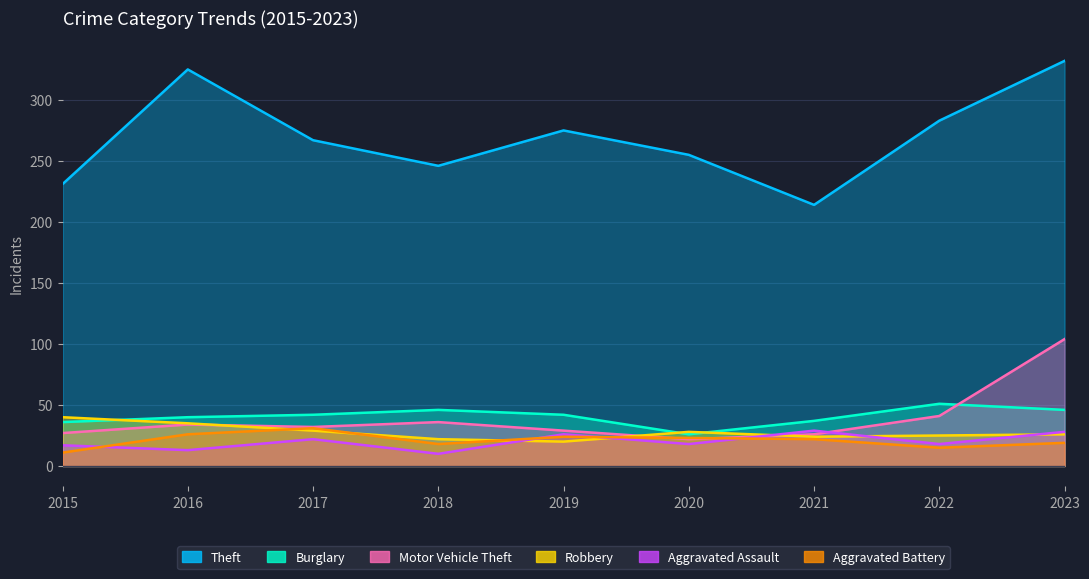

Is the value of Robbery at 2021 greater than the value of Theft at 2015?

No